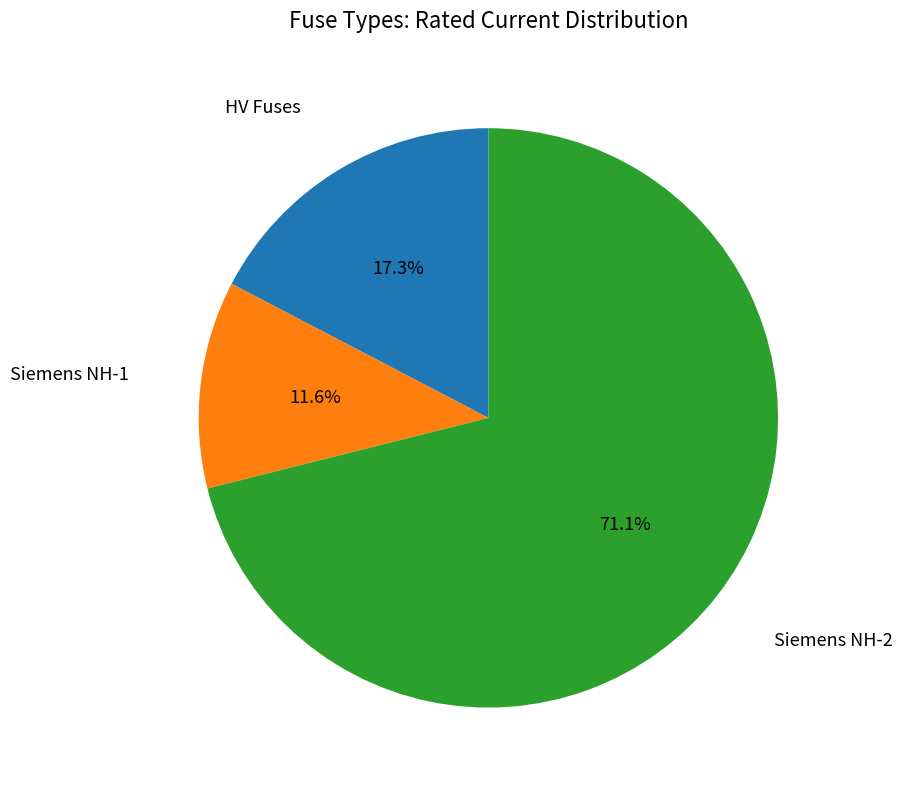

Does any single category account for the majority?

Yes